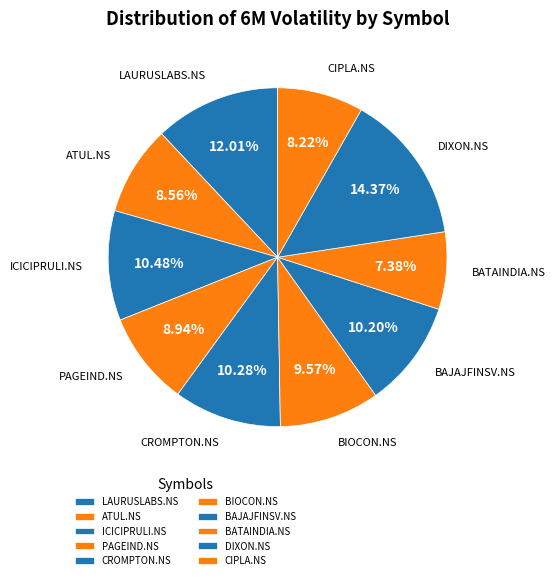

Approximately how many times larger is the value at ICICIPRULI.NS compared to BAJAJFINSV.NS?

1.0